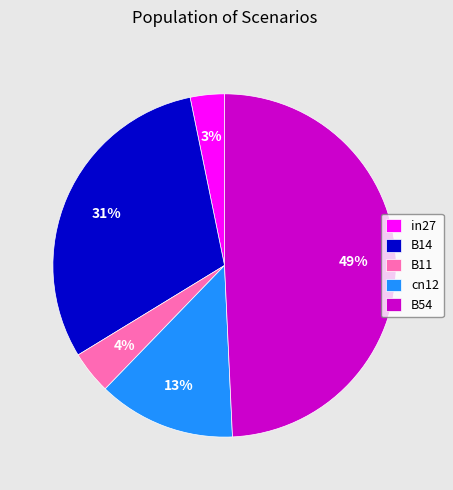

Rank the categories by value from lowest to highest.

in27, B11, cn12, B14, B54